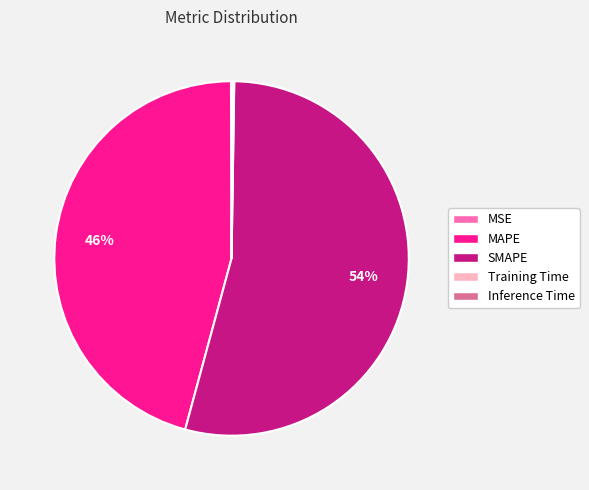

Which category accounts for the majority?

SMAPE